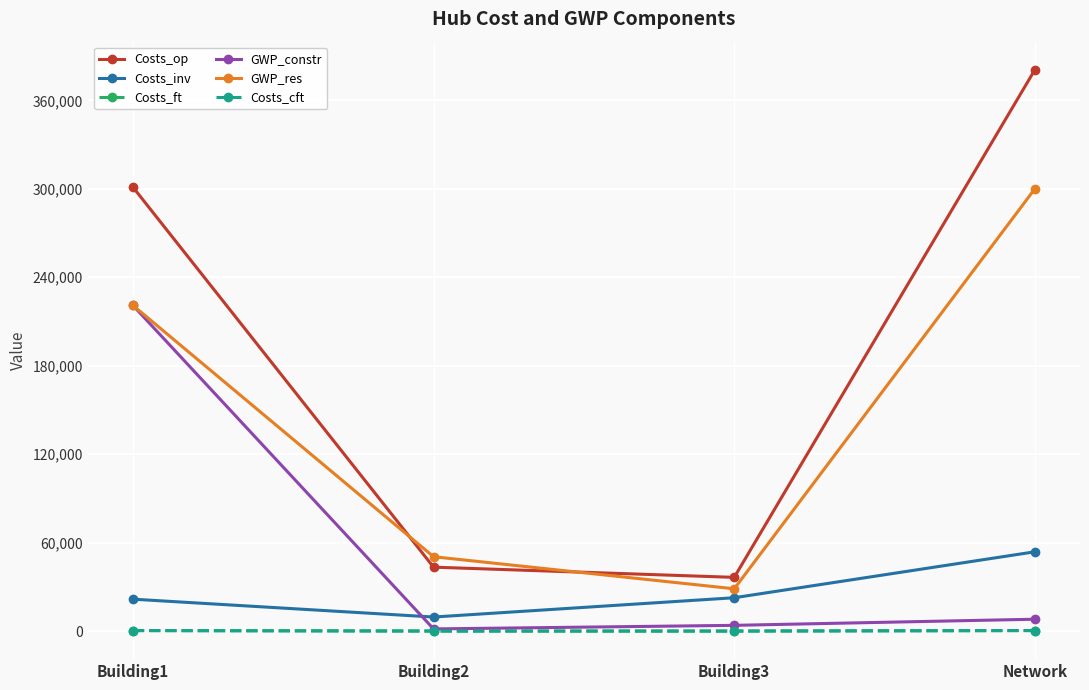

Which category has the highest value in the Costs_op series?

Network